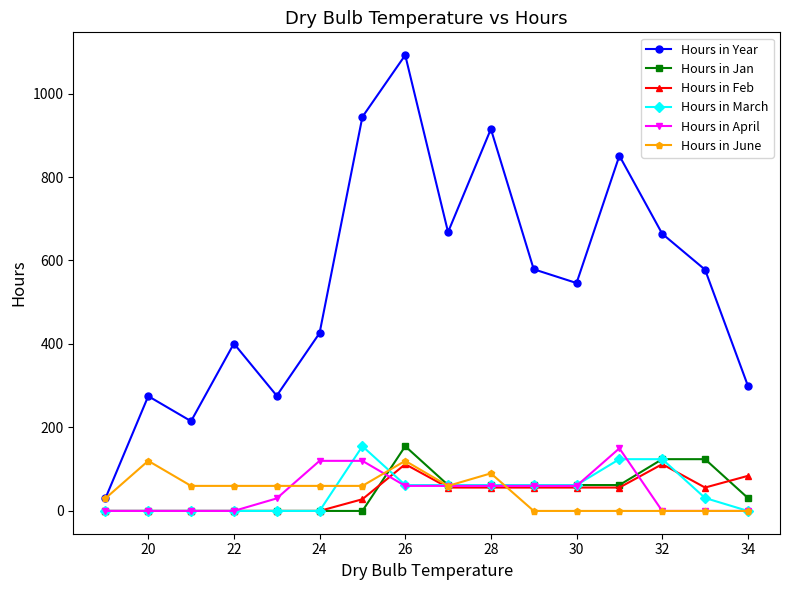

What is the greatest value displayed?

1092